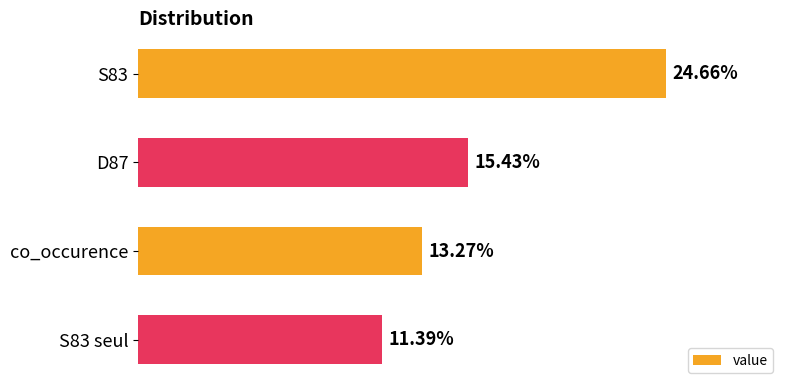

List the labels in order of value, smallest first.

S83 seul, co_occurence, D87, S83